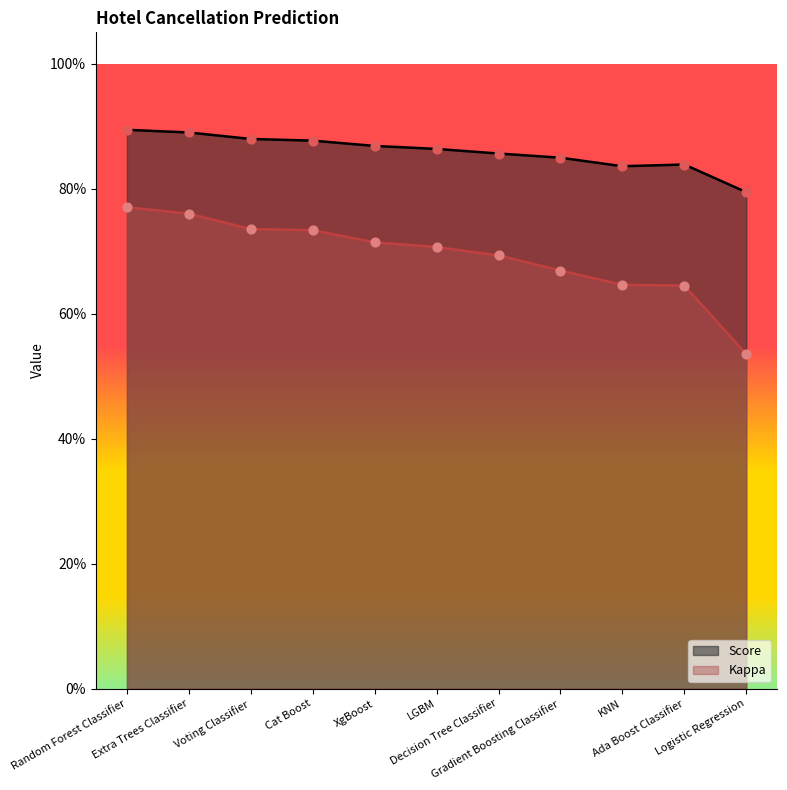

Which series contains the highest Y value?

Score